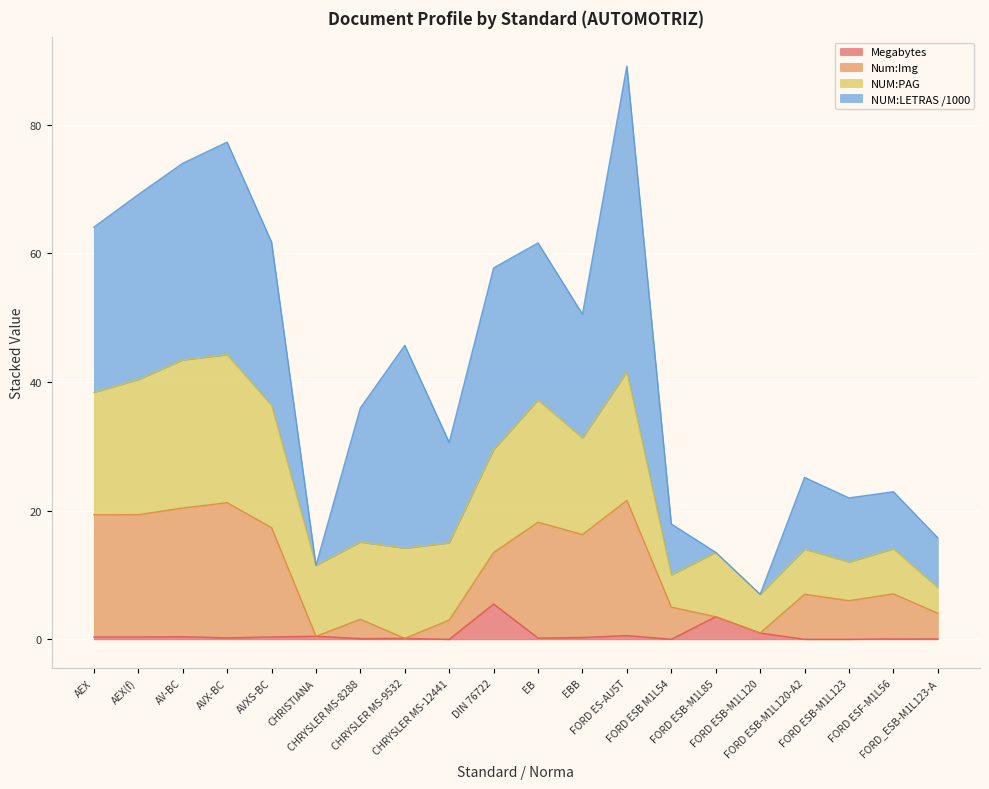

What is the maximum value for Megabytes?

5.5